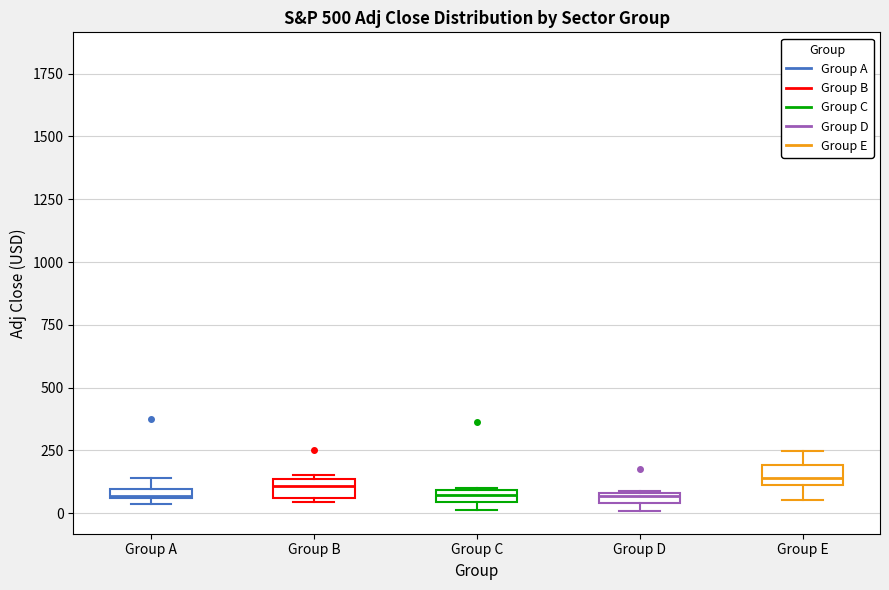

Where does the median line of the box for Group B sit on the y-axis? The values are not printed on the chart, so give them approximately, as read against the axis.

100